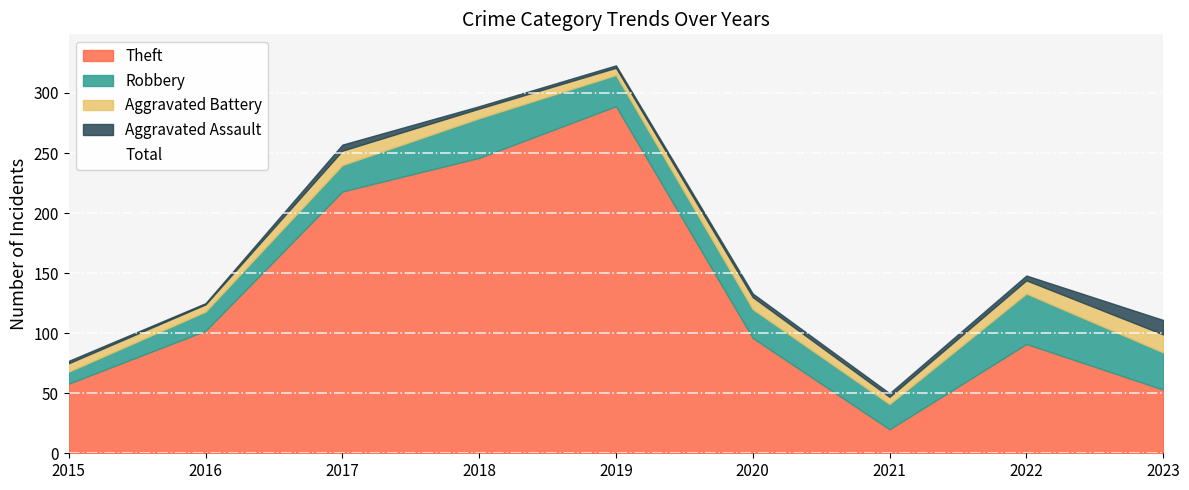

True or false: the data shows 124 at 2015.

False